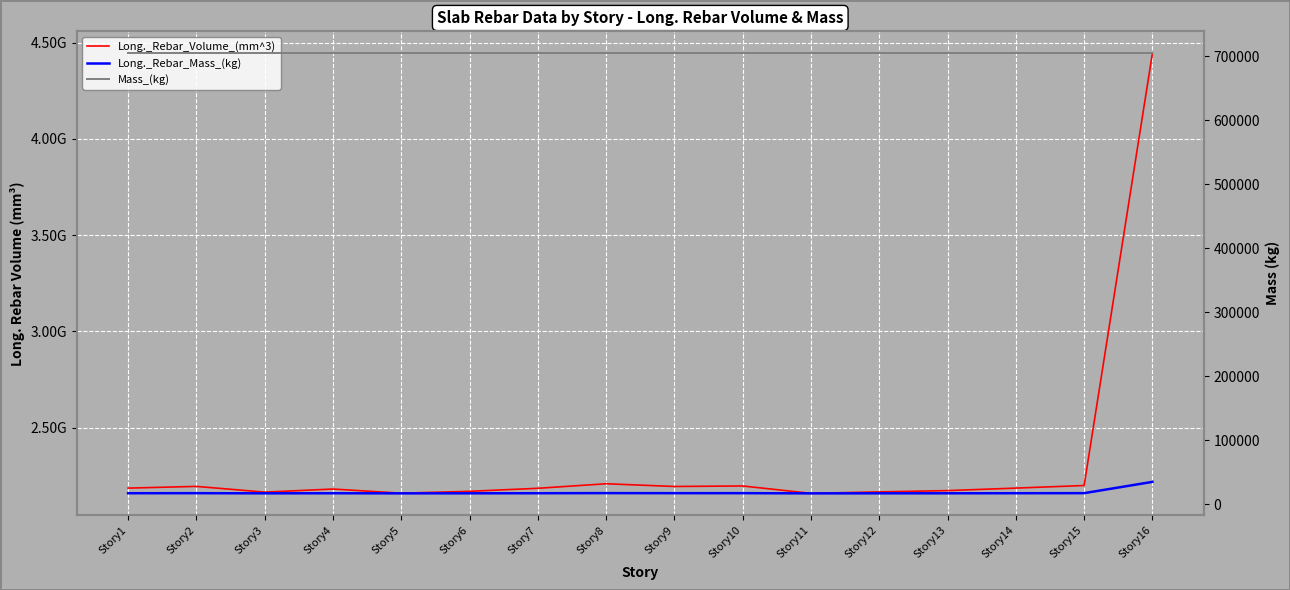

True or false: Mass_(kg) has a value of 704305.3 at Story4.

True